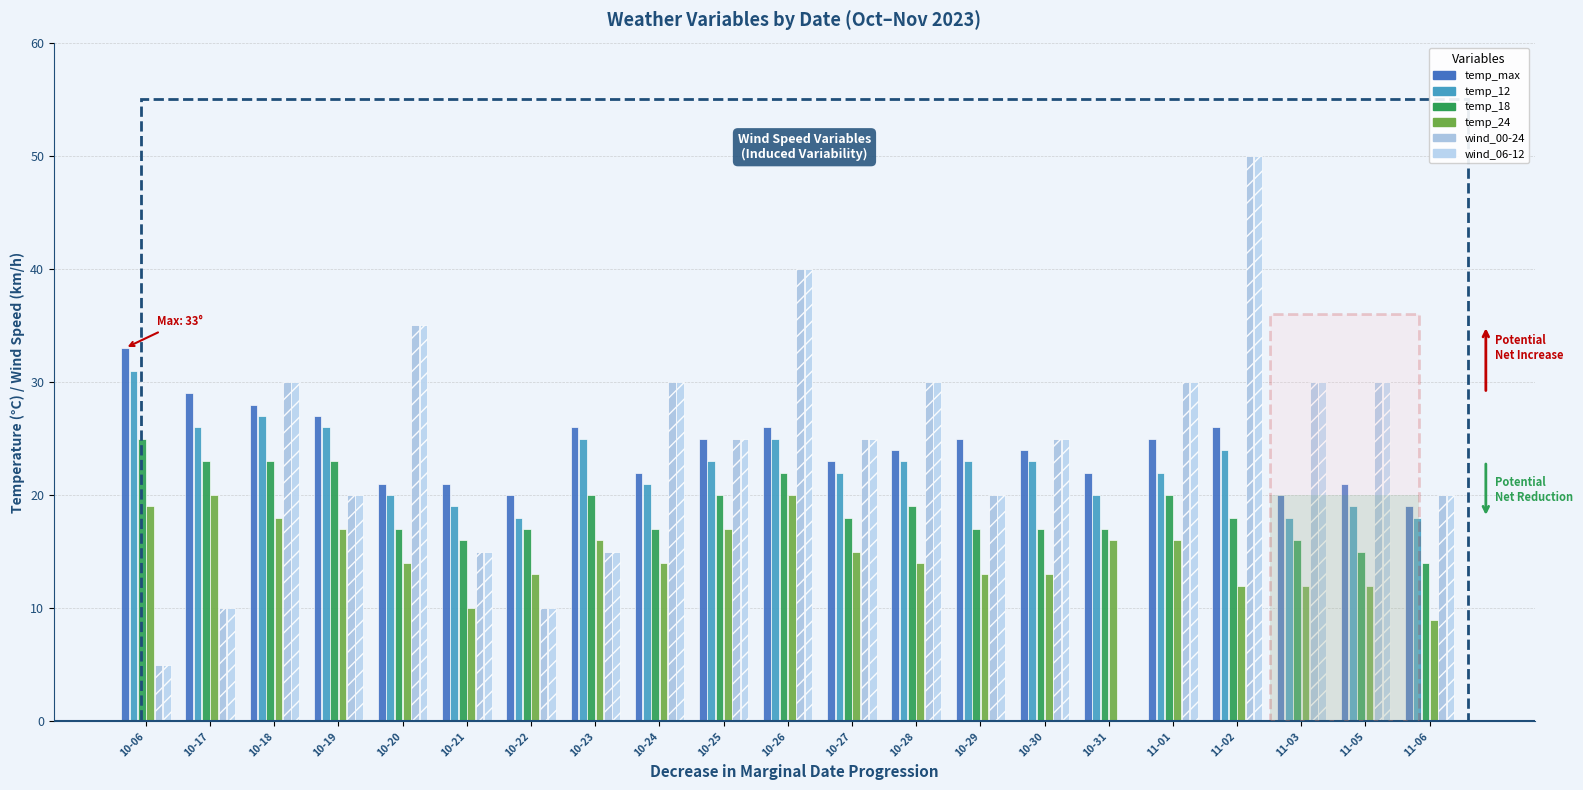

Reading left to right, list all the values displayed in this chart.

temp_max: 33	29	28	27	21	21	20	26	22	25	26	23	24	25	24	22	25	26	20	21	19
temp_12: 31	26	27	26	20	19	18	25	21	23	25	22	23	23	23	20	22	24	18	19	18
temp_18: 25	23	23	23	17	16	17	20	17	20	22	18	19	17	17	17	20	18	16	15	14
temp_24: 19	20	18	17	14	10	13	16	14	17	20	15	14	13	13	16	16	12	12	12	9
wind_00-24: 5	10	30	20	35	15	10	15	30	25	40	25	30	20	25	0	30	50	30	30	20
wind_06-12: 5	10	30	20	35	15	10	15	30	25	40	25	30	20	25	0	30	50	30	30	20